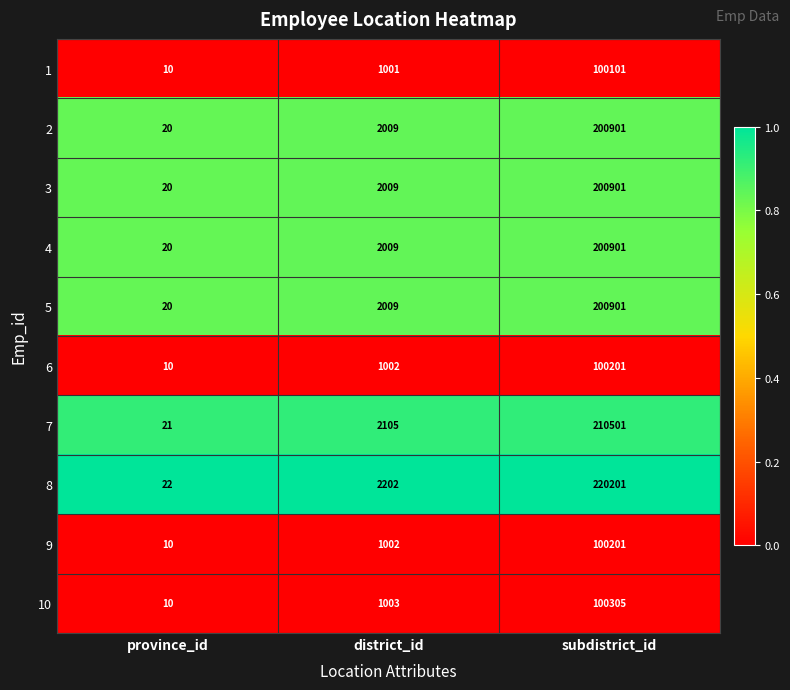

Rank the categories by 2 value from lowest to highest.

province_id, district_id, subdistrict_id